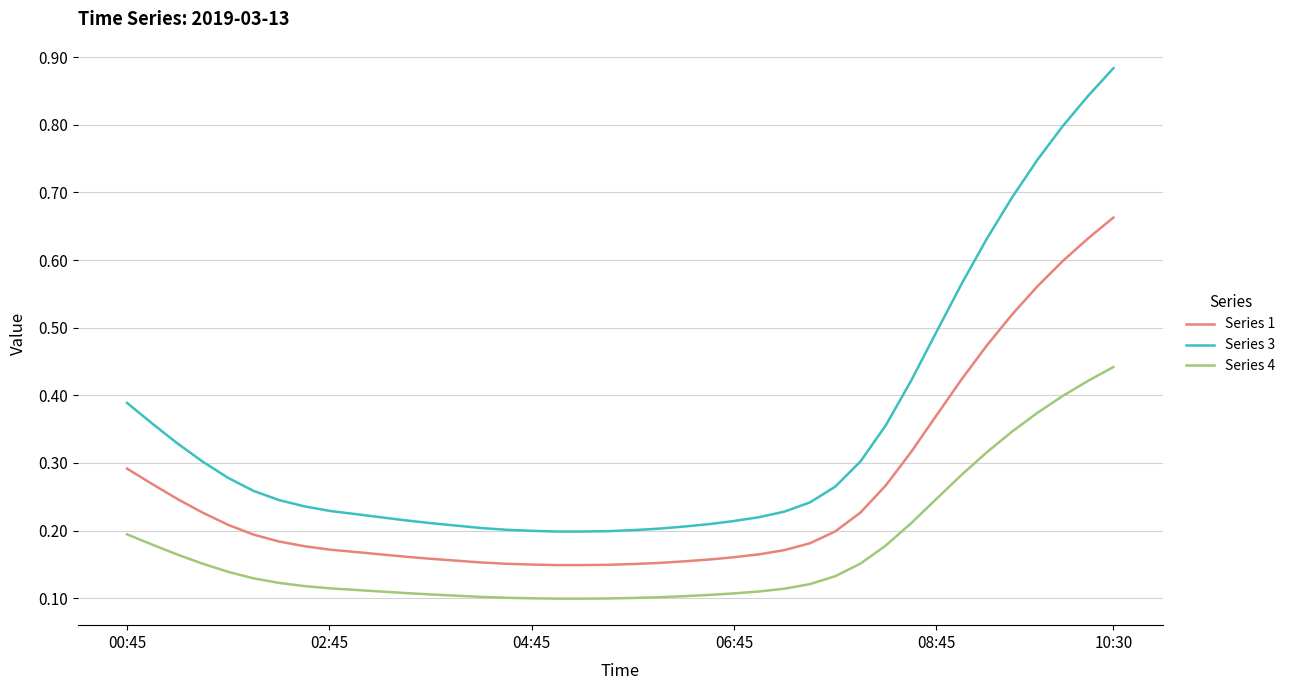

True or false: Series 1 and Series 3 cross at least once.

False